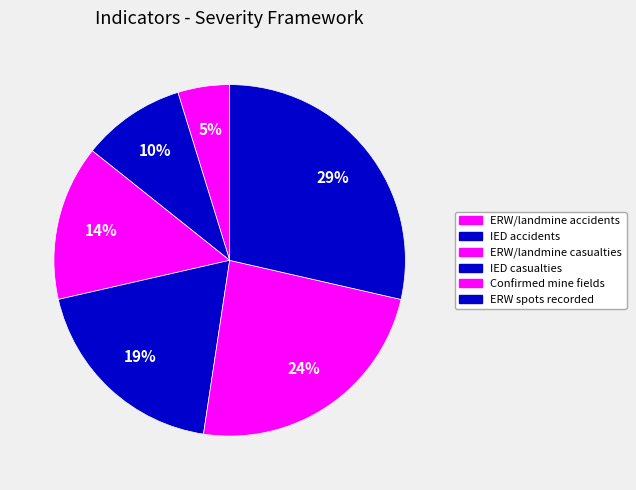

How many segments does this pie chart have?

6